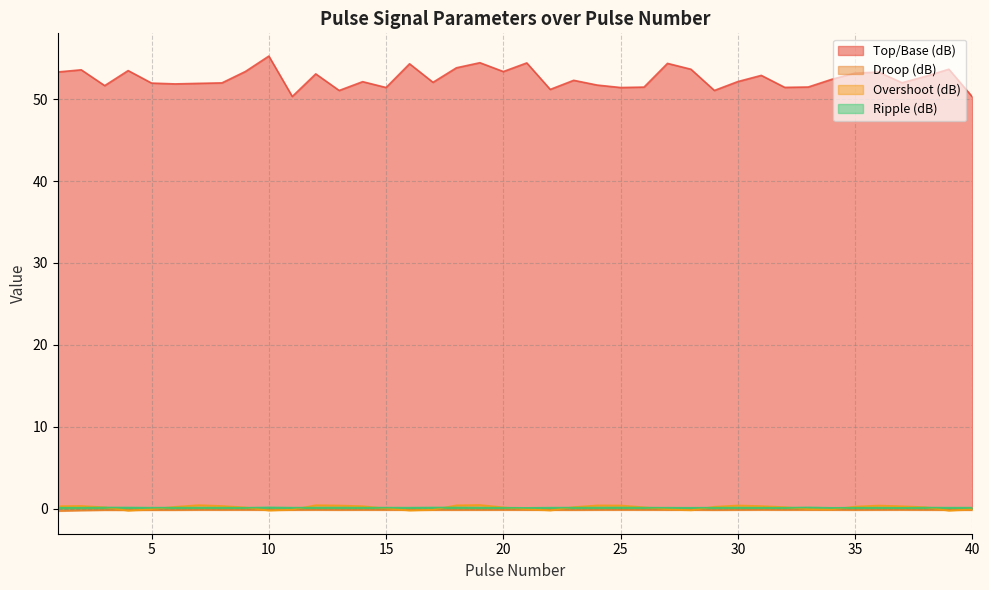

What is the value of the Top/Base (dB) point at the 26th from the left?

51.5